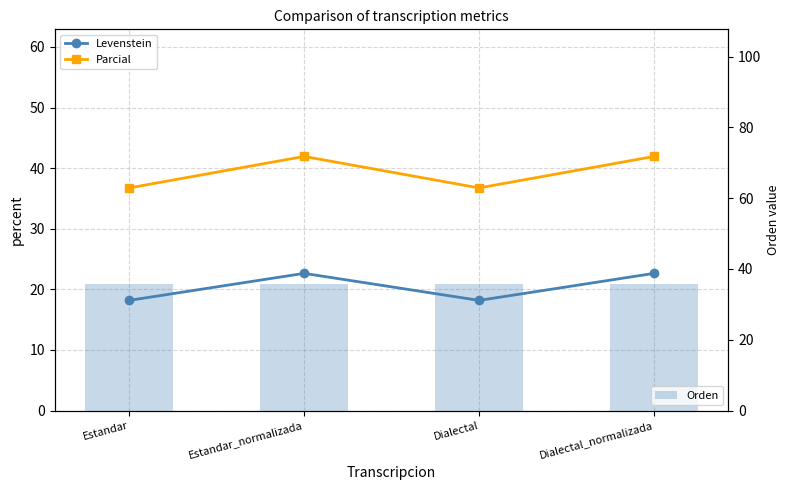

What are all the series names shown in the legend?

Levenstein, Parcial, Orden